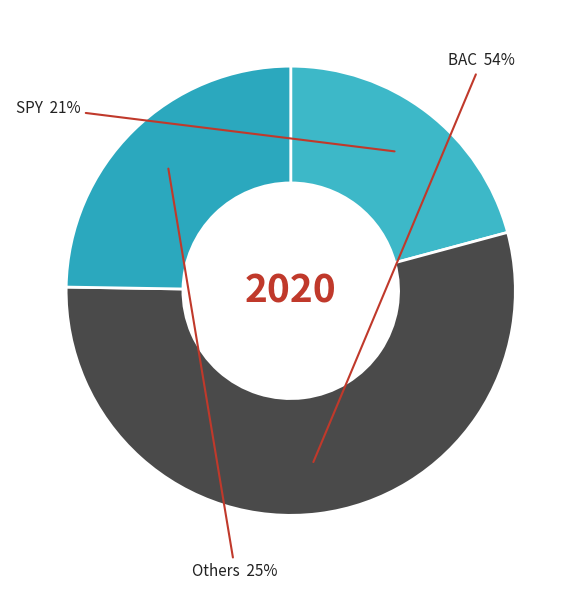

Count the number of slices in the pie.

3